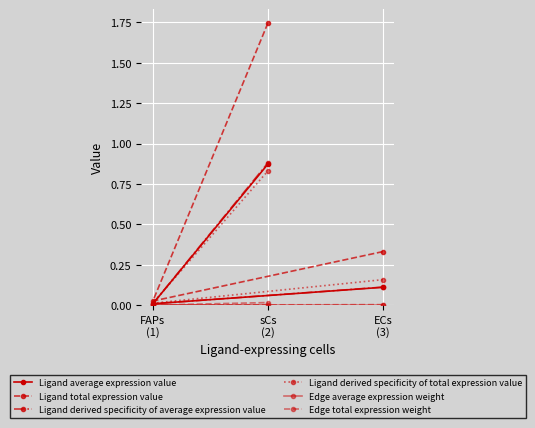

What position from the right is ECs (3)?

3